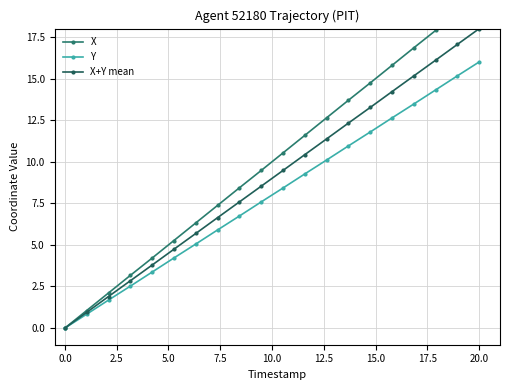

How many categories are shown in the chart?

20